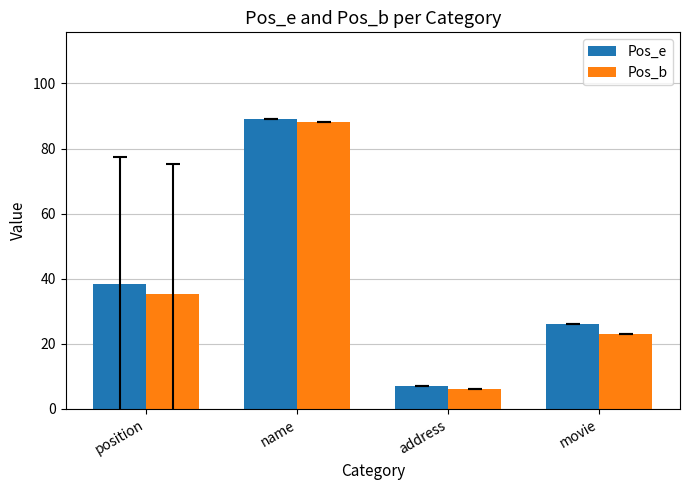

What is the label of the 3rd bar from the left?

address